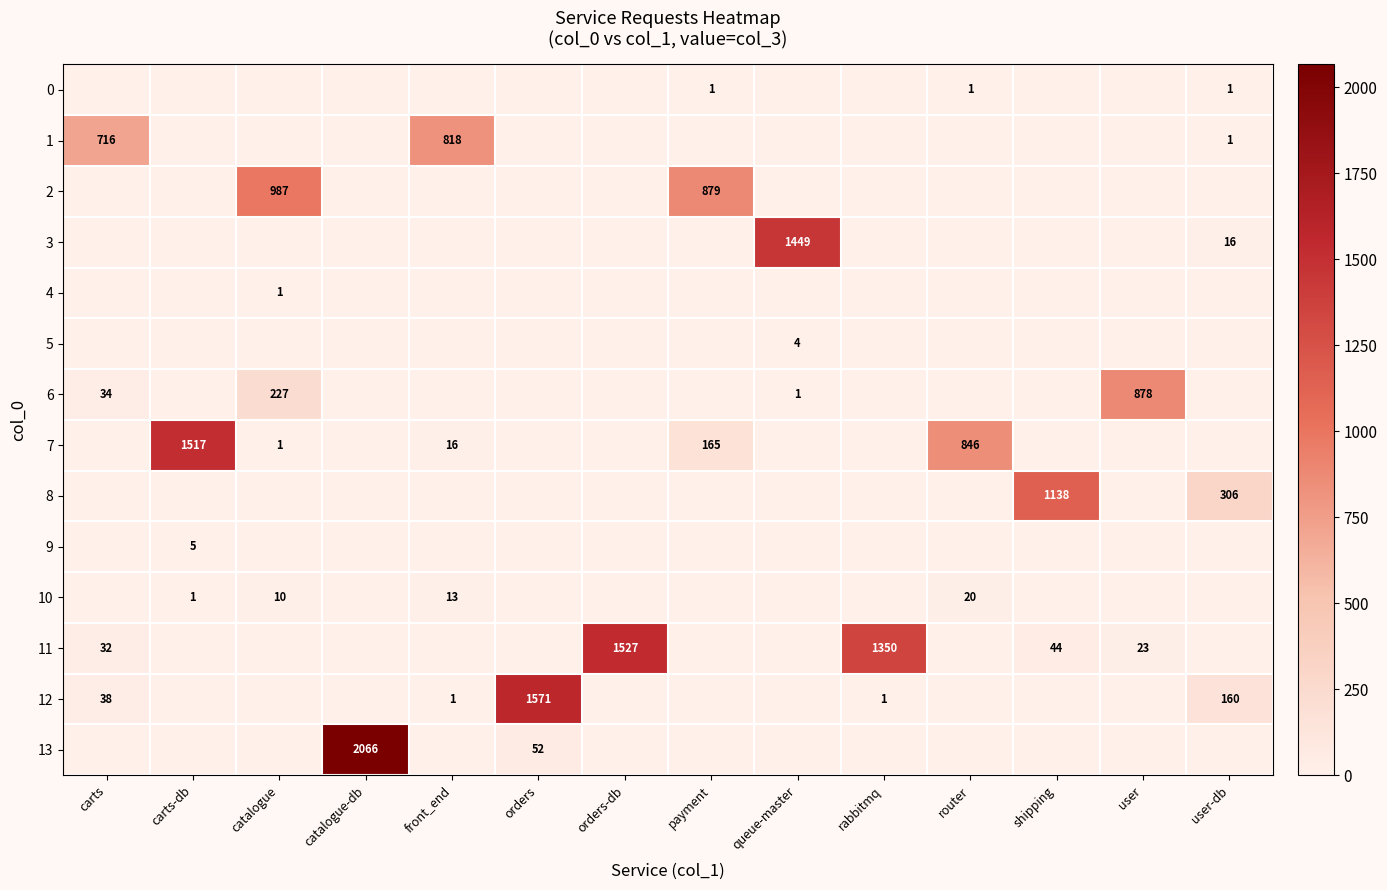

How many data points does each series have?

14